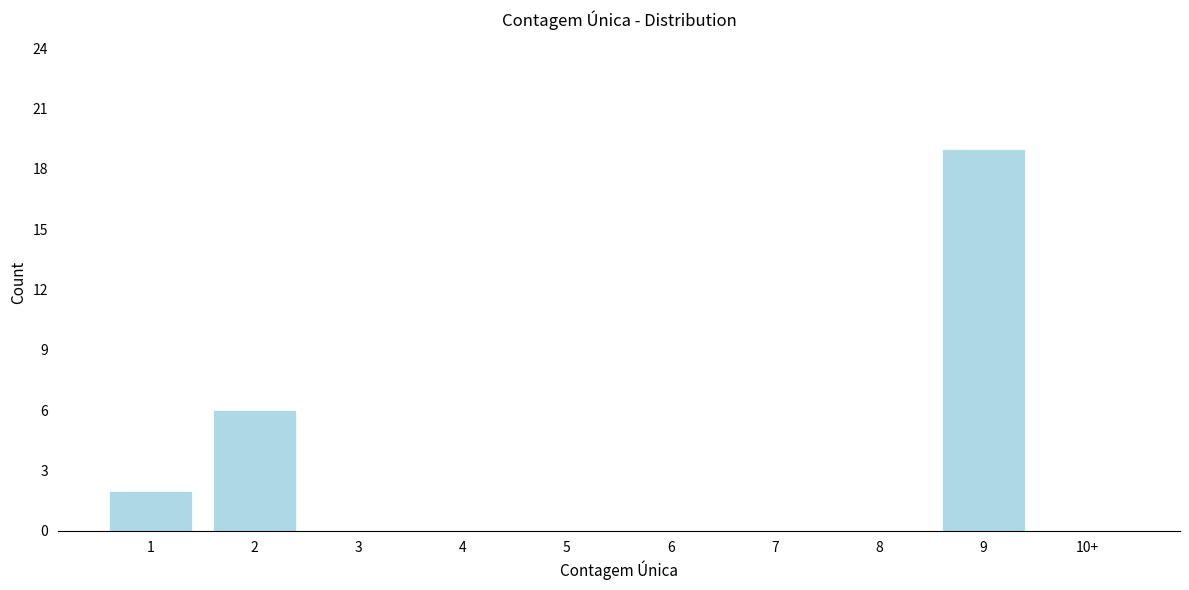

True or false: the data shows 8 at 10+.

False